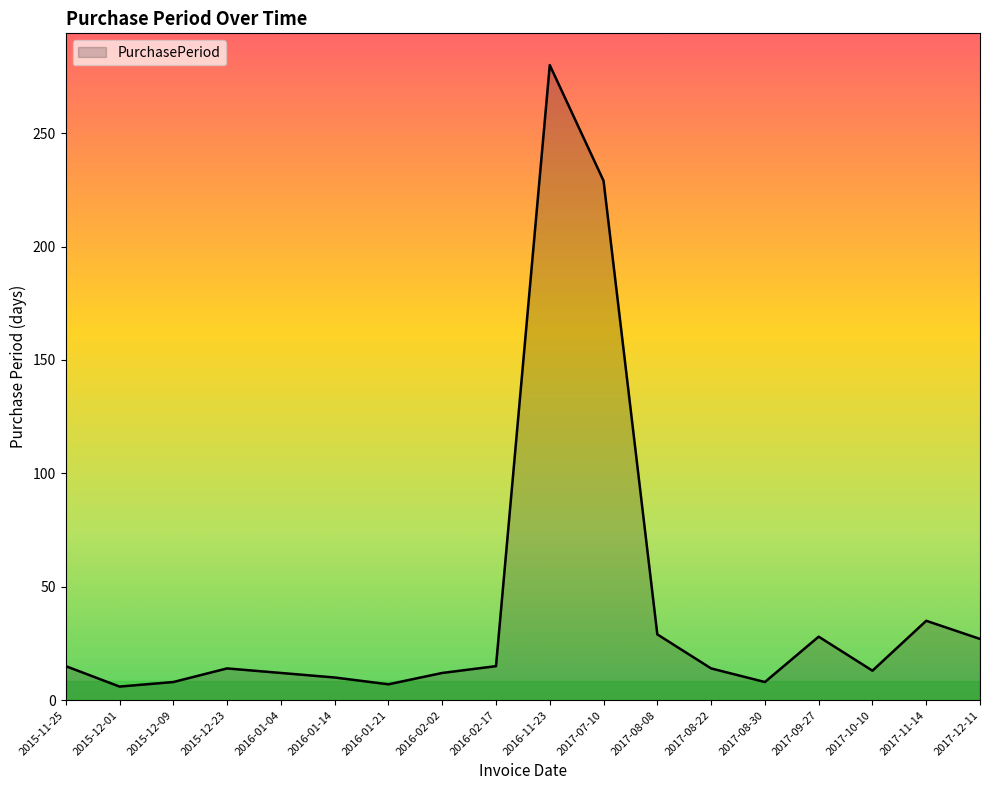

Which has a higher value, 2015-11-25 or 2016-01-21?

2015-11-25